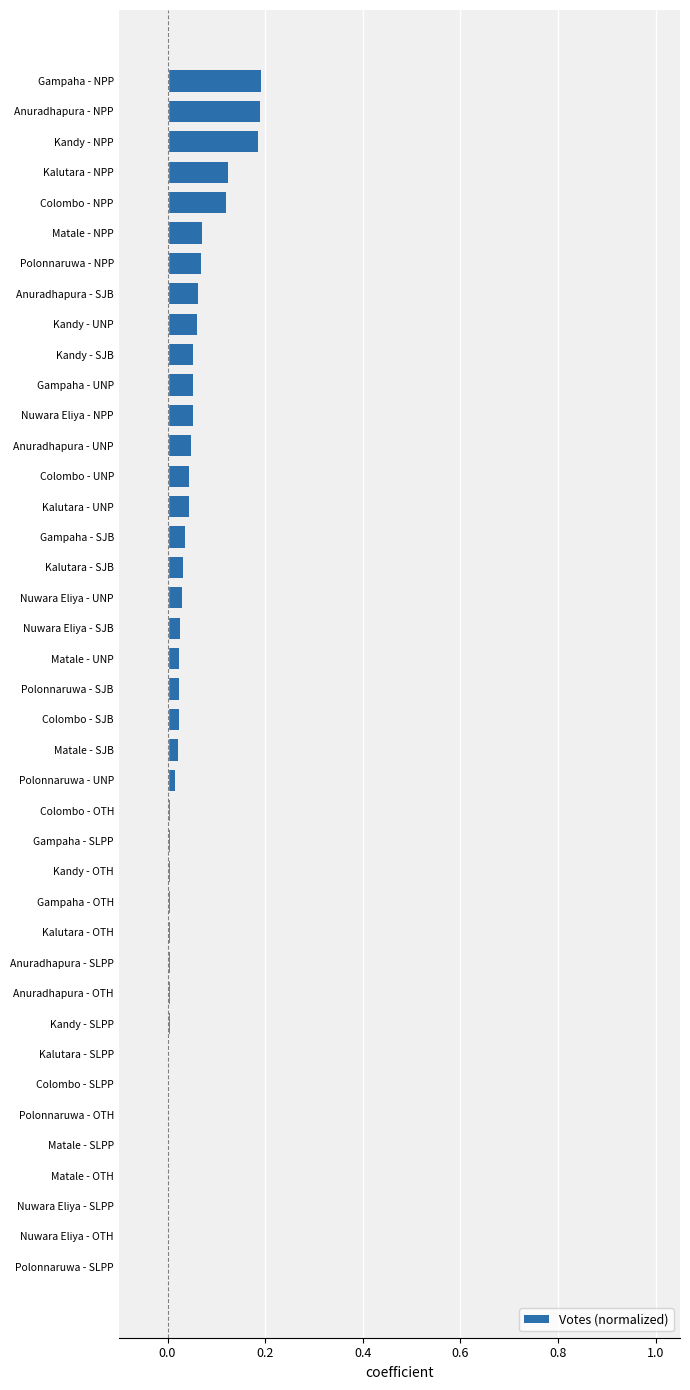

True or false: the data shows 0.0 at Kalutara - OTH.

True